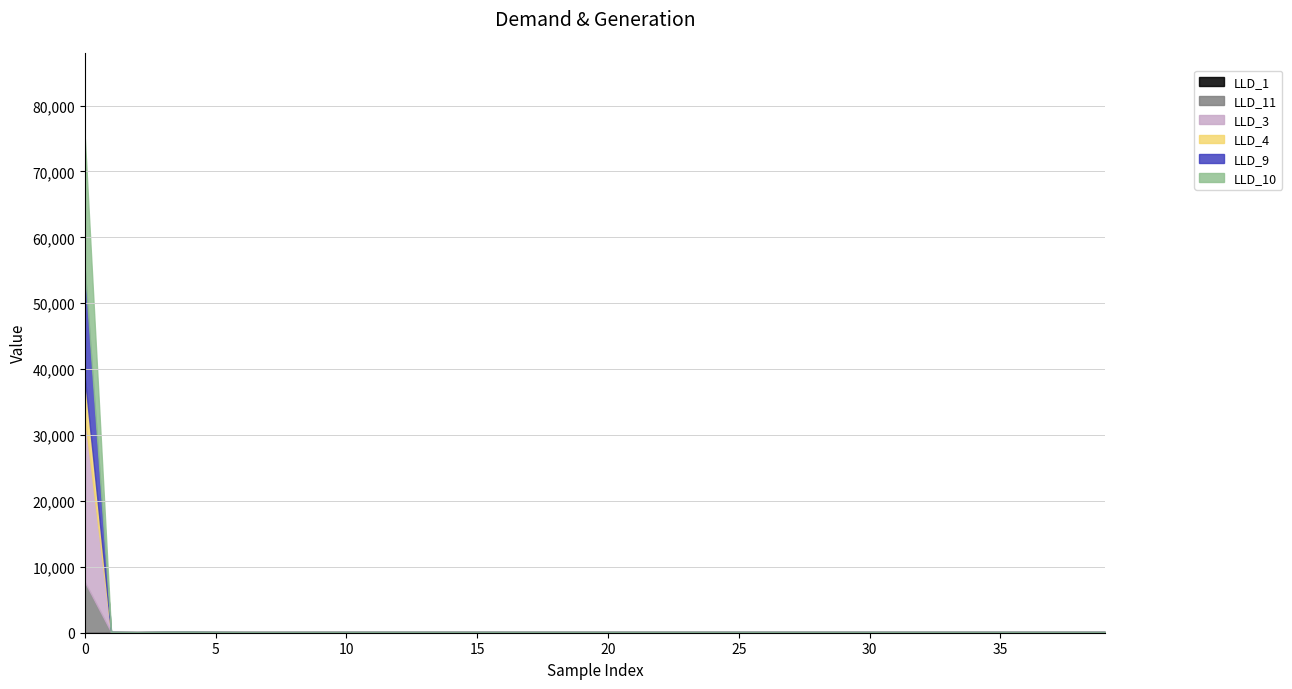

True or false: LLD_3 has a value of 0.1 at 6.

False